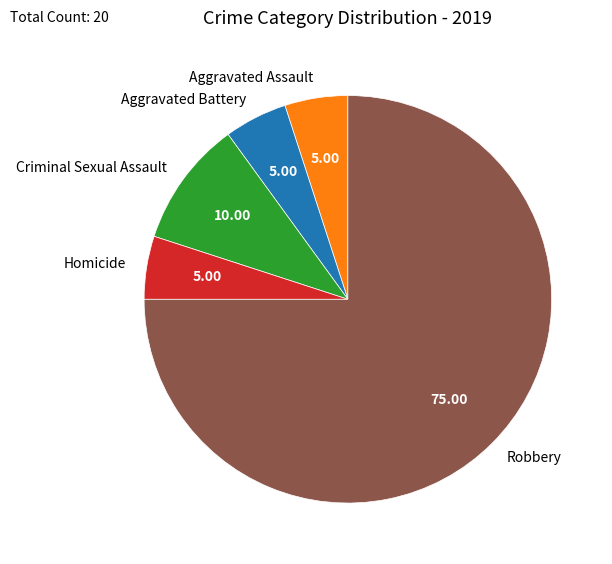

What is the largest slice in the pie chart?

Robbery